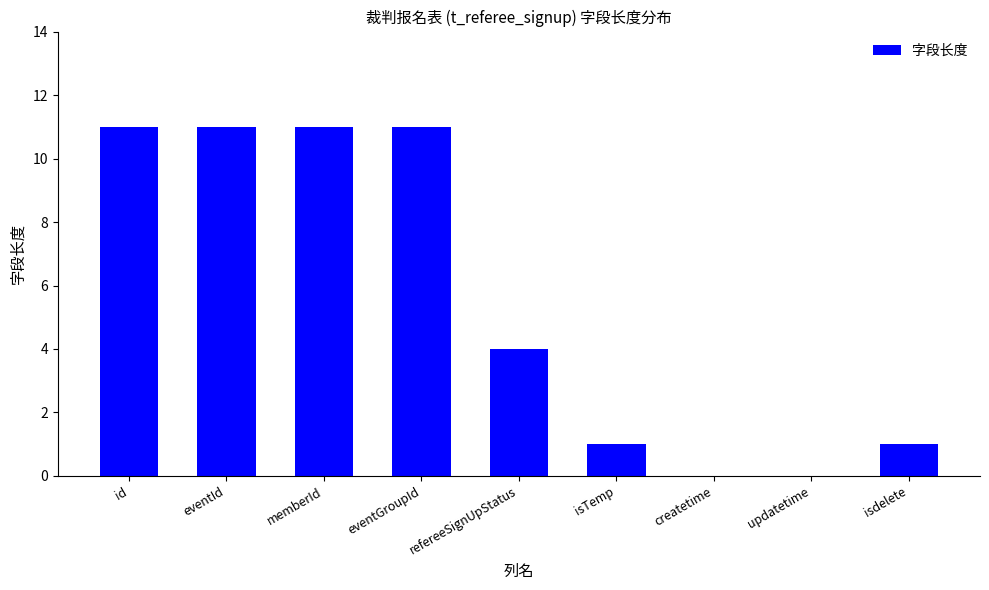

Where is the data nearest to the value 5?

refereeSignUpStatus